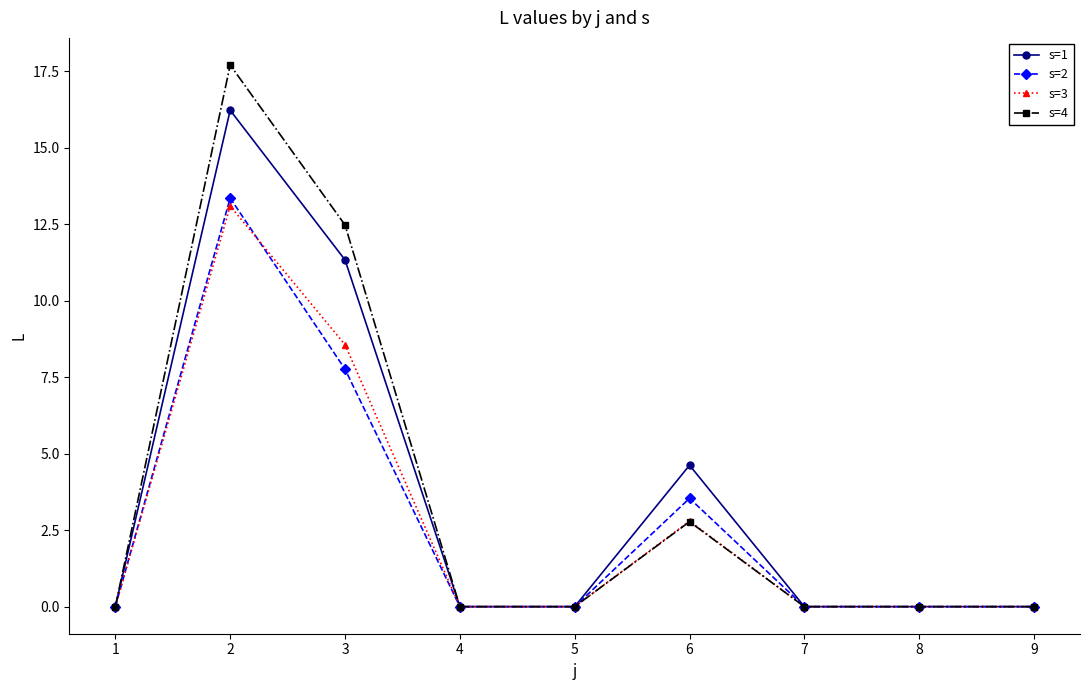

The s=4 series shows 8.5 at 4. True or false?

False